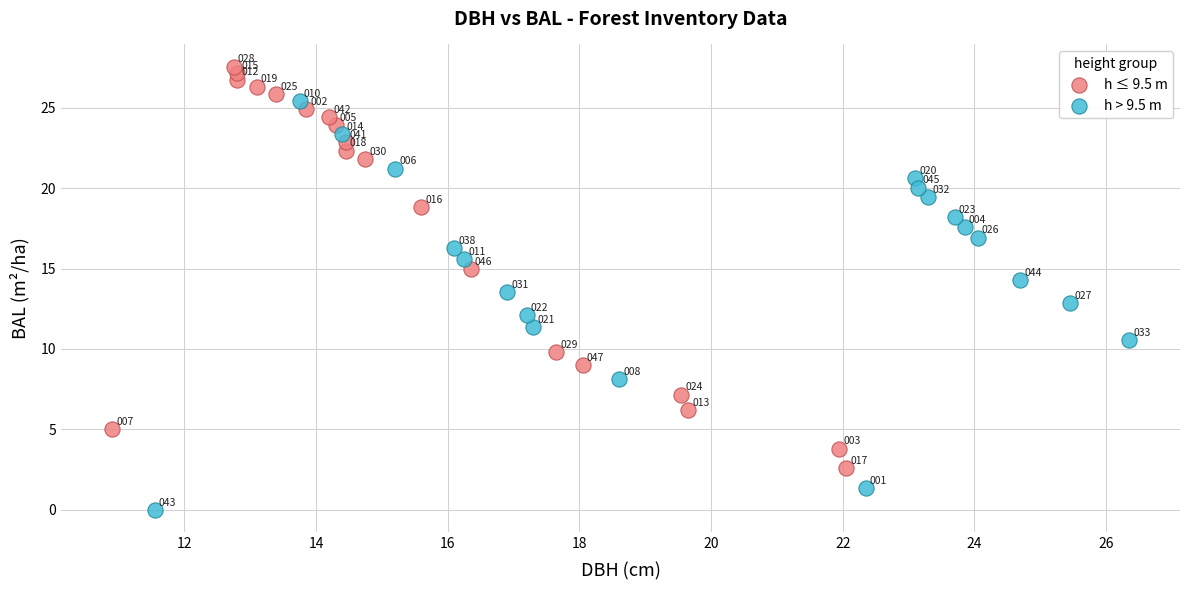

What are all the series names shown in the legend?

h ≤ 9.5 m, h > 9.5 m